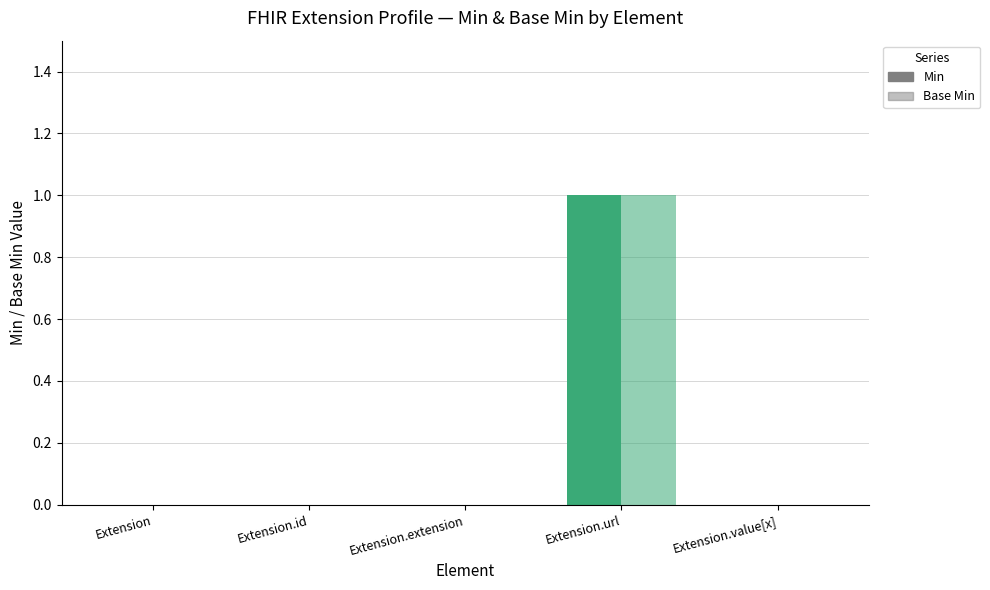

Count the number of data series in this chart.

2